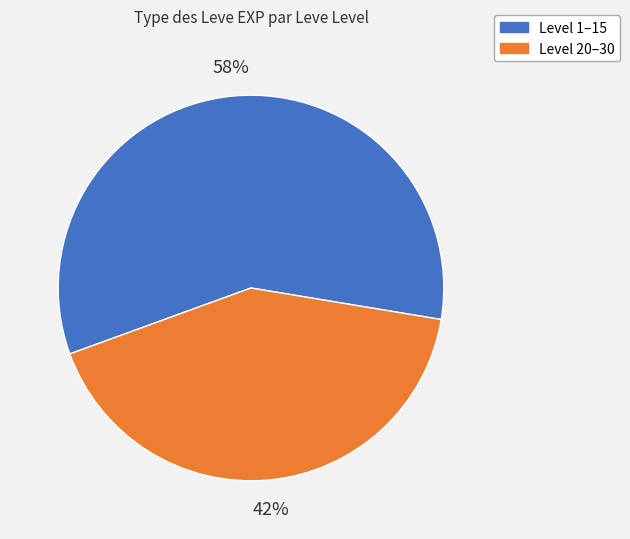

Is there any slice that represents more than half of the pie?

Yes